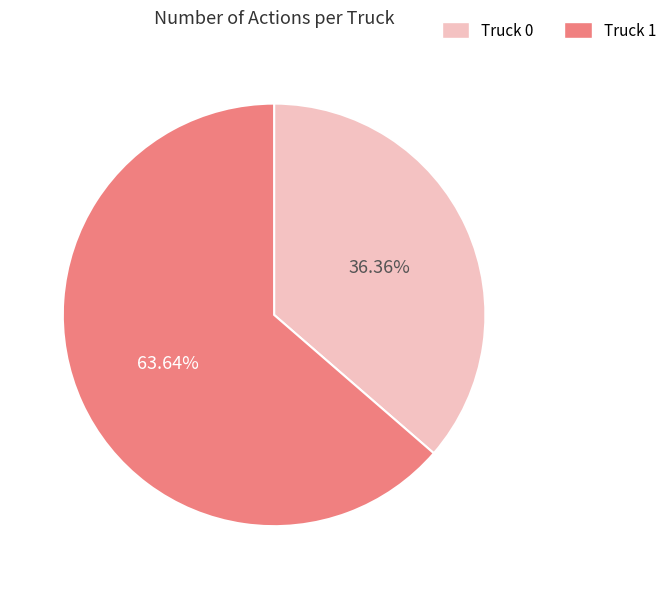

Which has a higher value, Truck 1 or Truck 0?

Truck 1